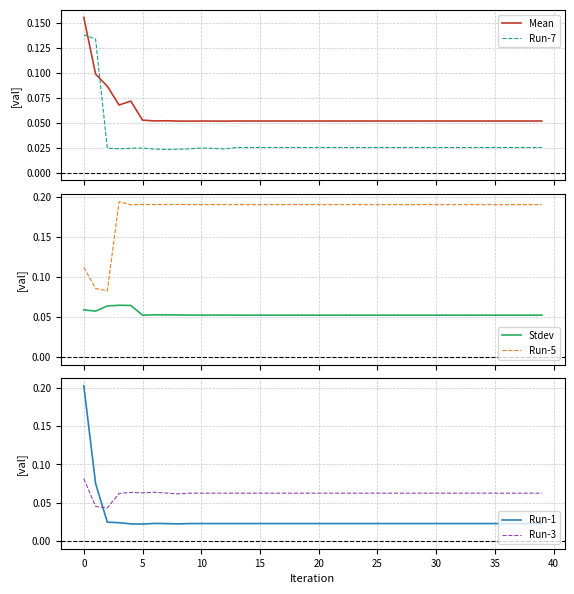

True or false: Stdev and Run-5 intersect in this chart.

False